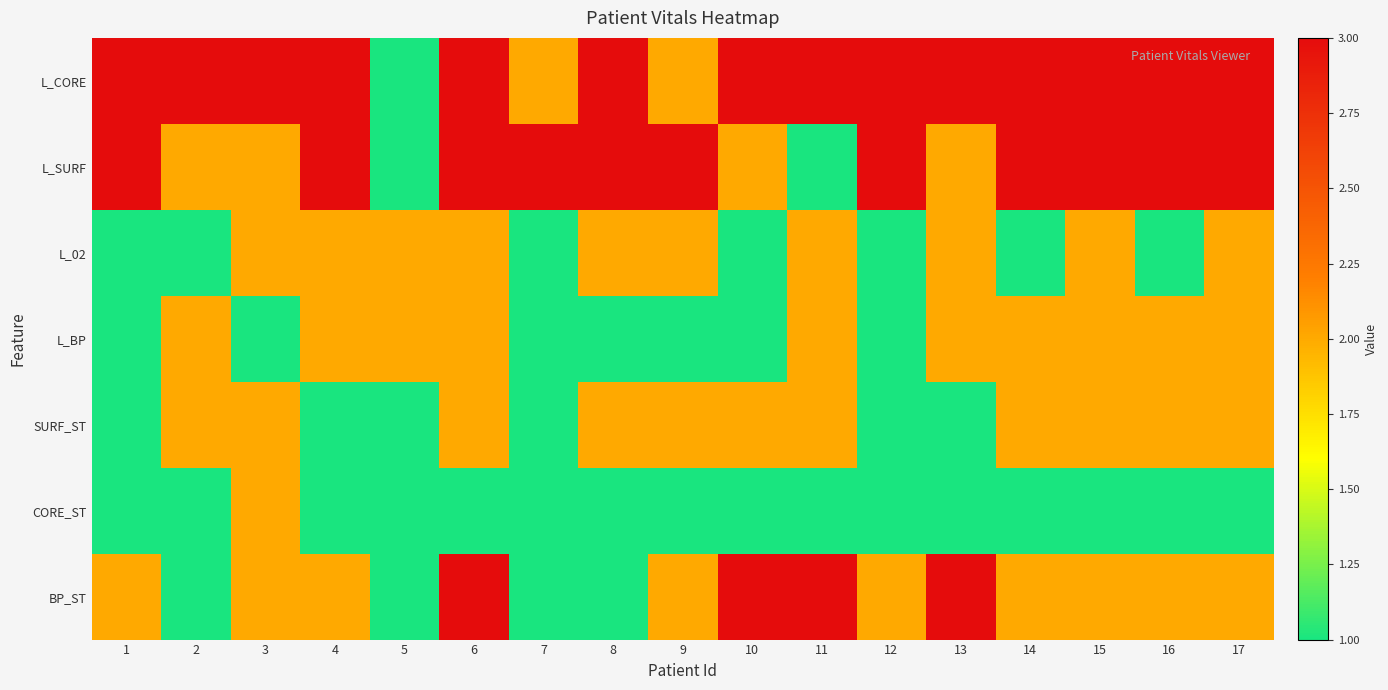

What is the total value across all series at 11?

14